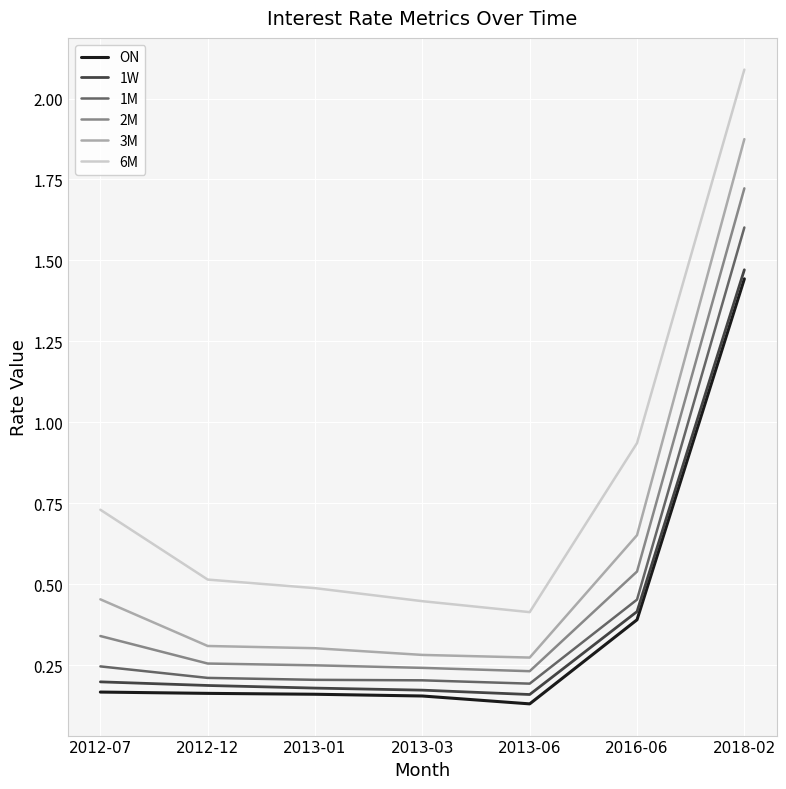

What is the spread (max minus min) of values at 2018-02?

0.6